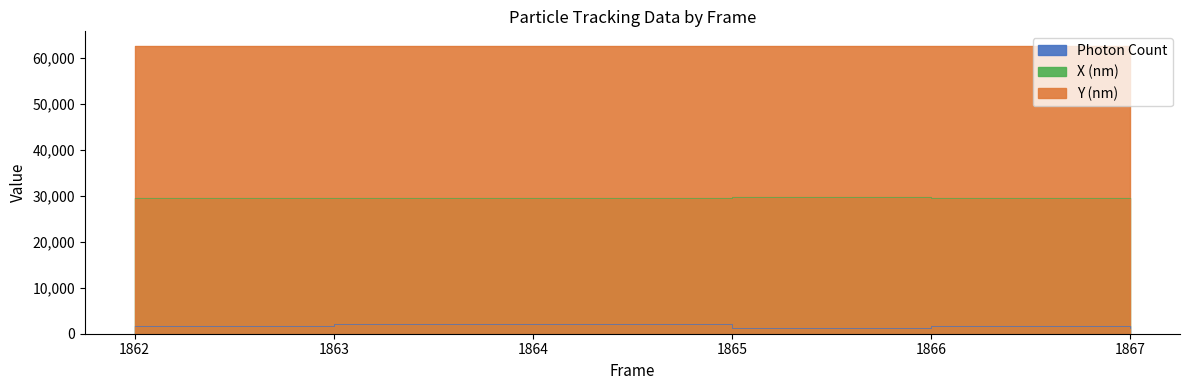

List the series in order of their overall mean, highest first.

Y (nm), X (nm), Photon Count